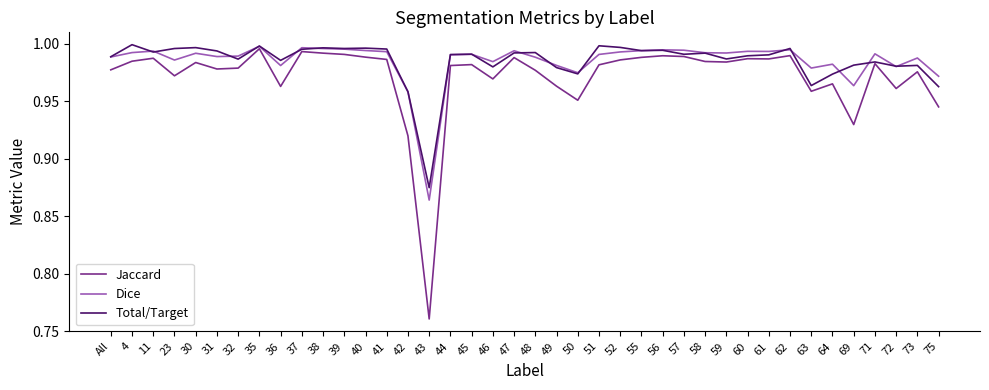

What position from the left is 72?

38